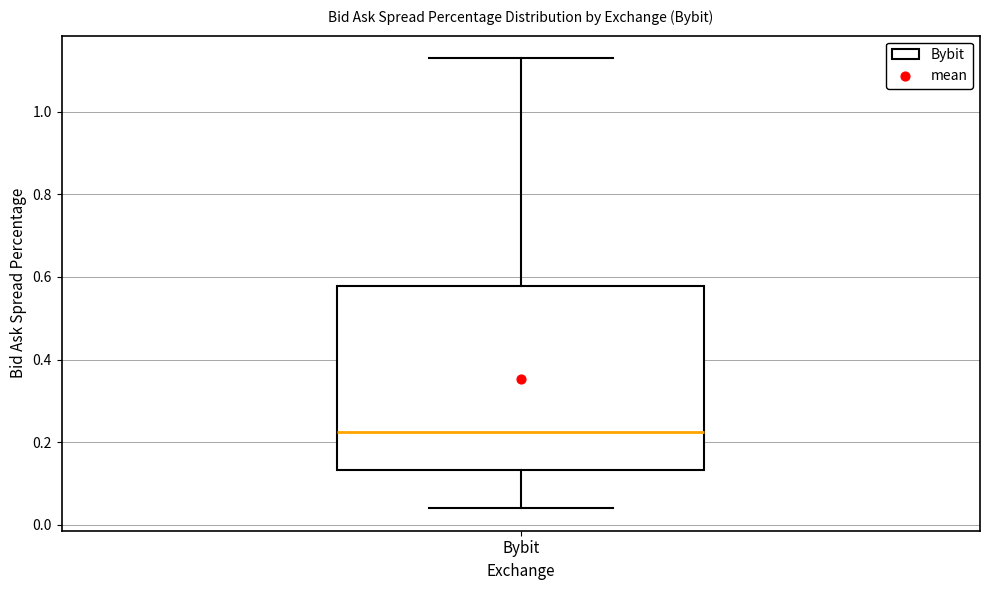

Read this box plot against the y-axis: the position of the median line, the range covered by the box, and the ends of both whiskers. The values are not printed on the chart, so give them approximately, as read against the axis.

median 0.22, box 0.14 to 0.58, whiskers 0.04 to 1.14